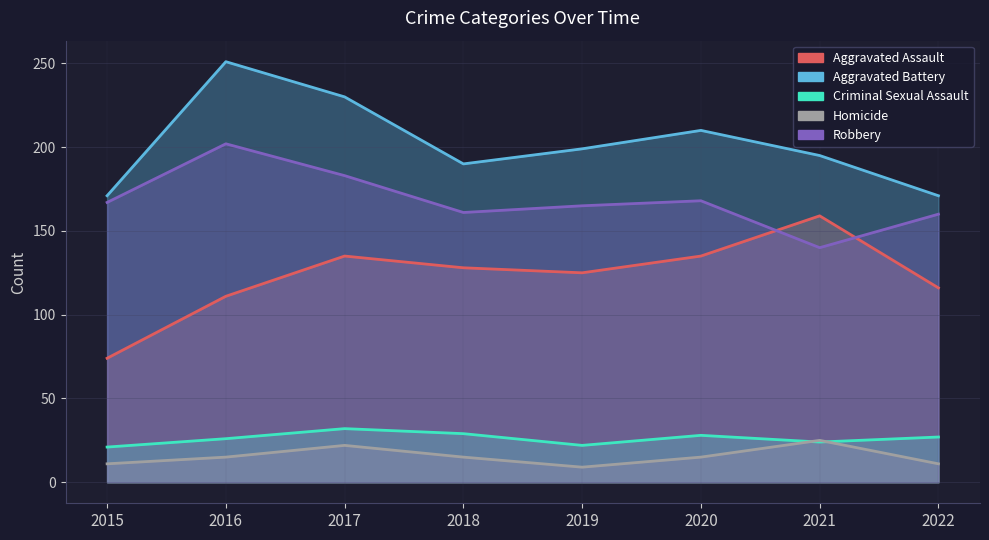

Reading left to right, list all the values displayed in this chart.

Aggravated Assault: 74	111	135	128	125	135	159	116
Aggravated Battery: 171	251	230	190	199	210	195	171
Criminal Sexual Assault: 21	26	32	29	22	28	24	27
Homicide: 11	15	22	15	9	15	25	11
Robbery: 167	202	183	161	165	168	140	160